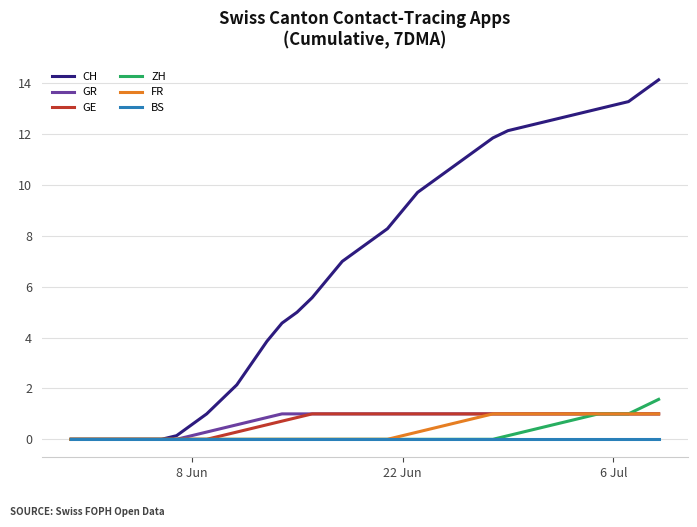

Which series has the largest total across all categories?

CH